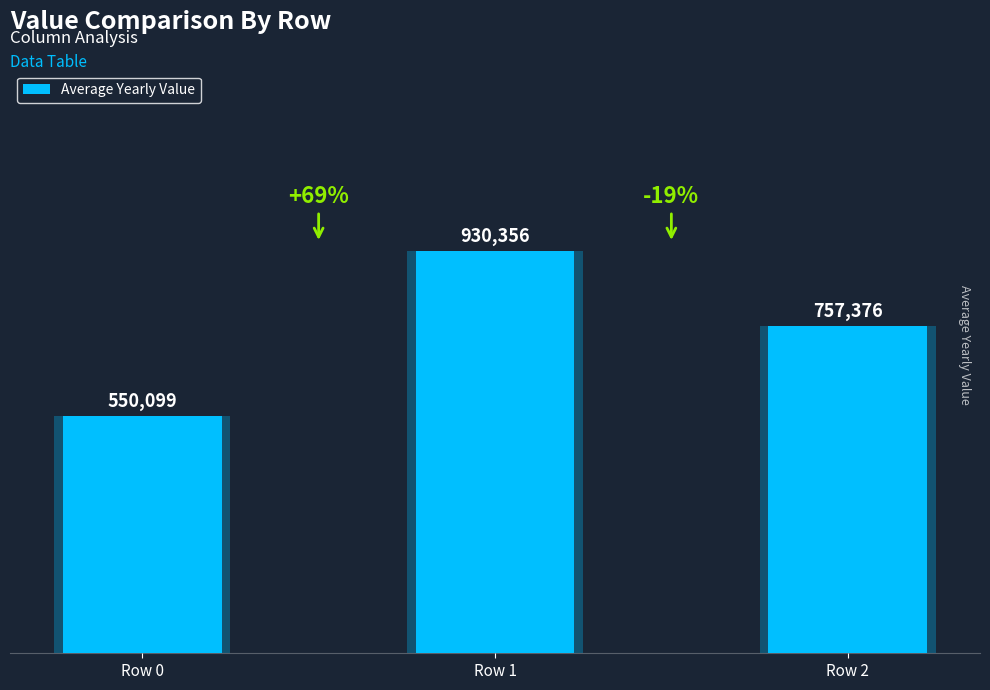

What is the smallest value displayed?

550099